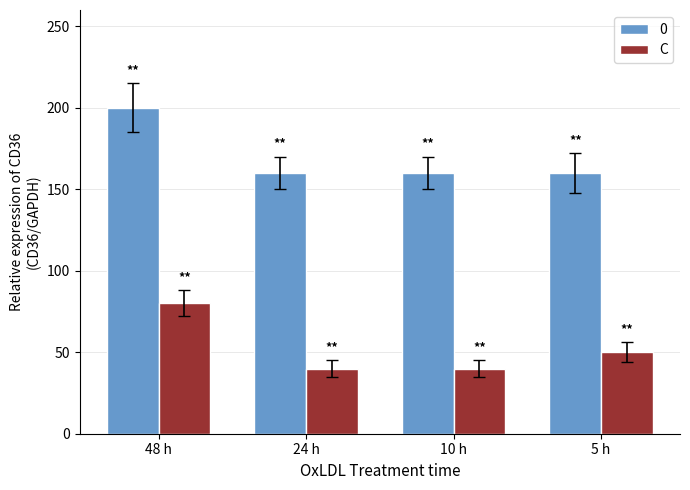

Which label corresponds to the largest value in the chart?

48 h